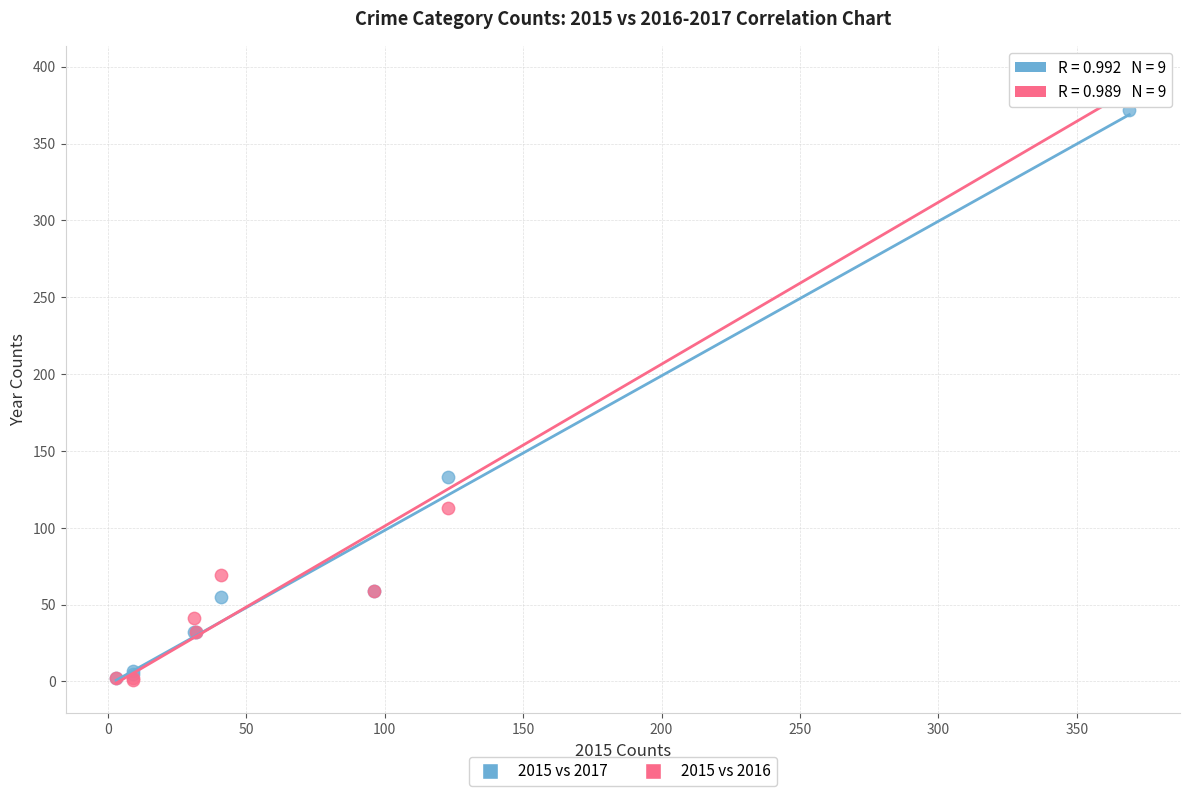

In the 2015 vs 2016 series, what Y value is closest to 197?

113